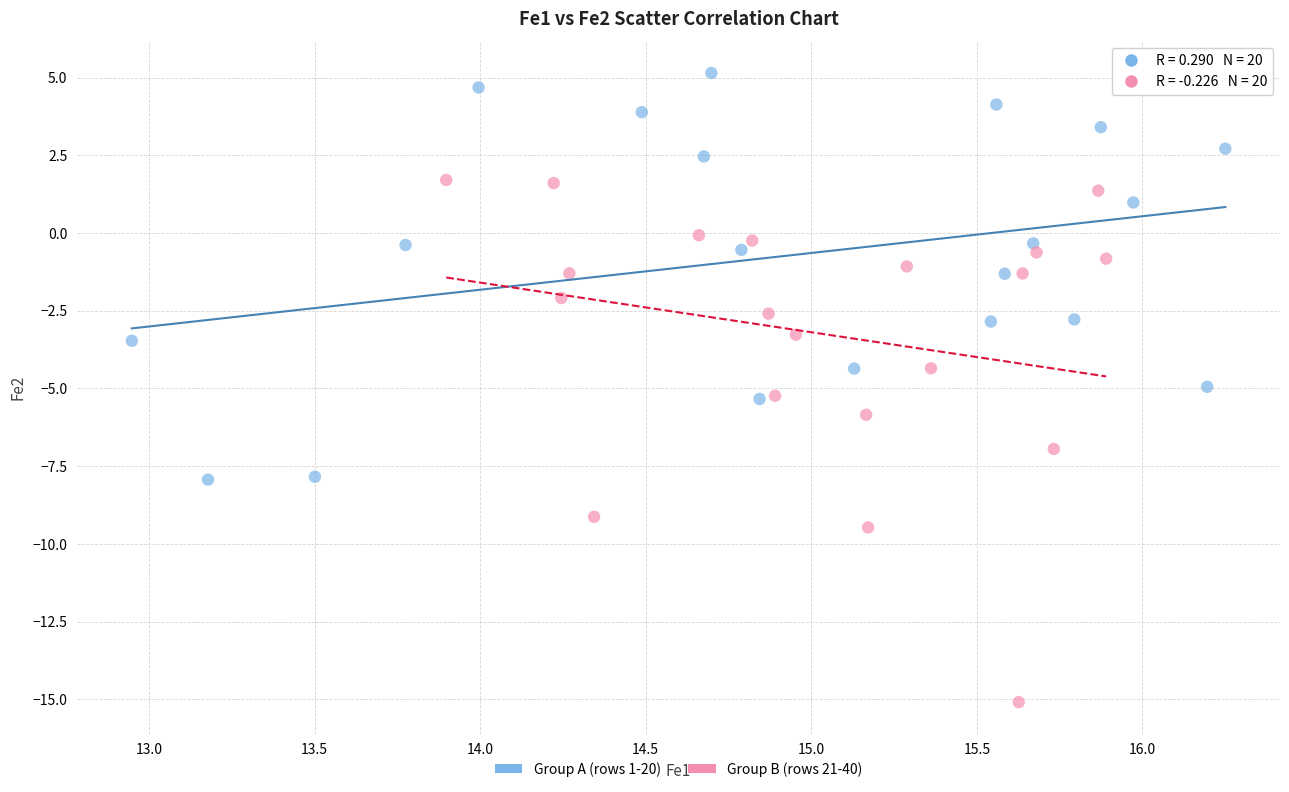

Which series has the largest Y range (max minus min)?

Group B (rows 21-40)